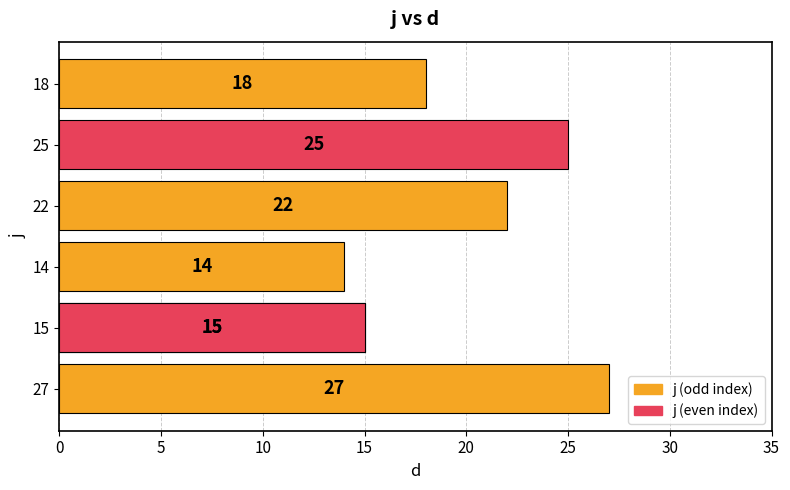

Is it true that the value at 15 is 9?

False